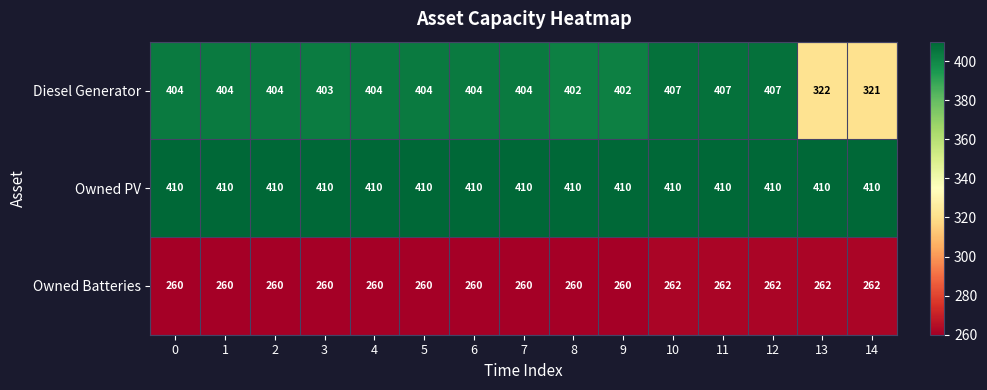

What is the average value of the Diesel Generator series?

393